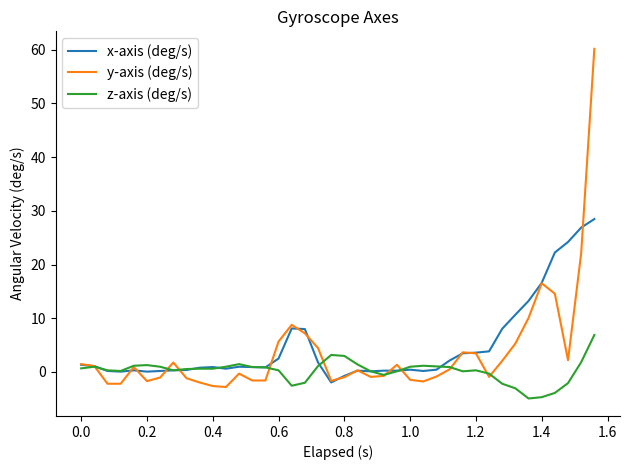

Which series has the widest spread of values?

y-axis (deg/s)